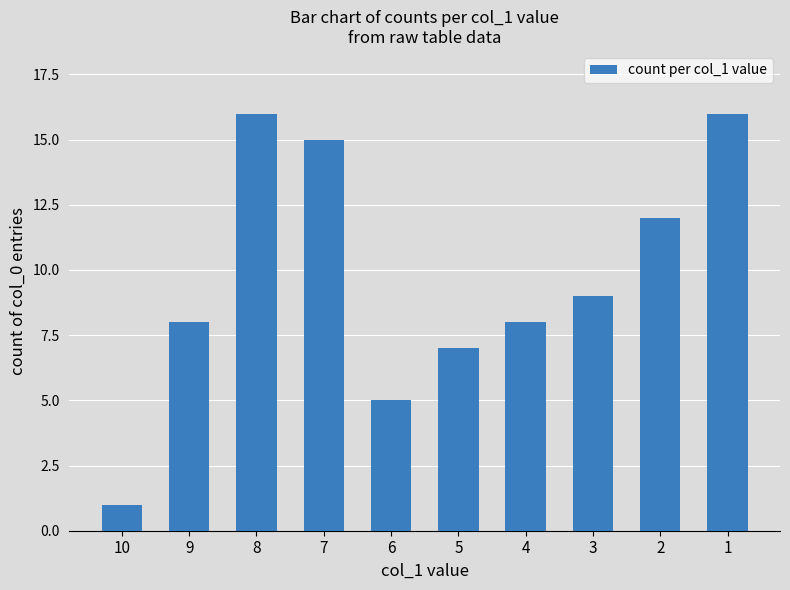

Where does the data first go above 9?

8